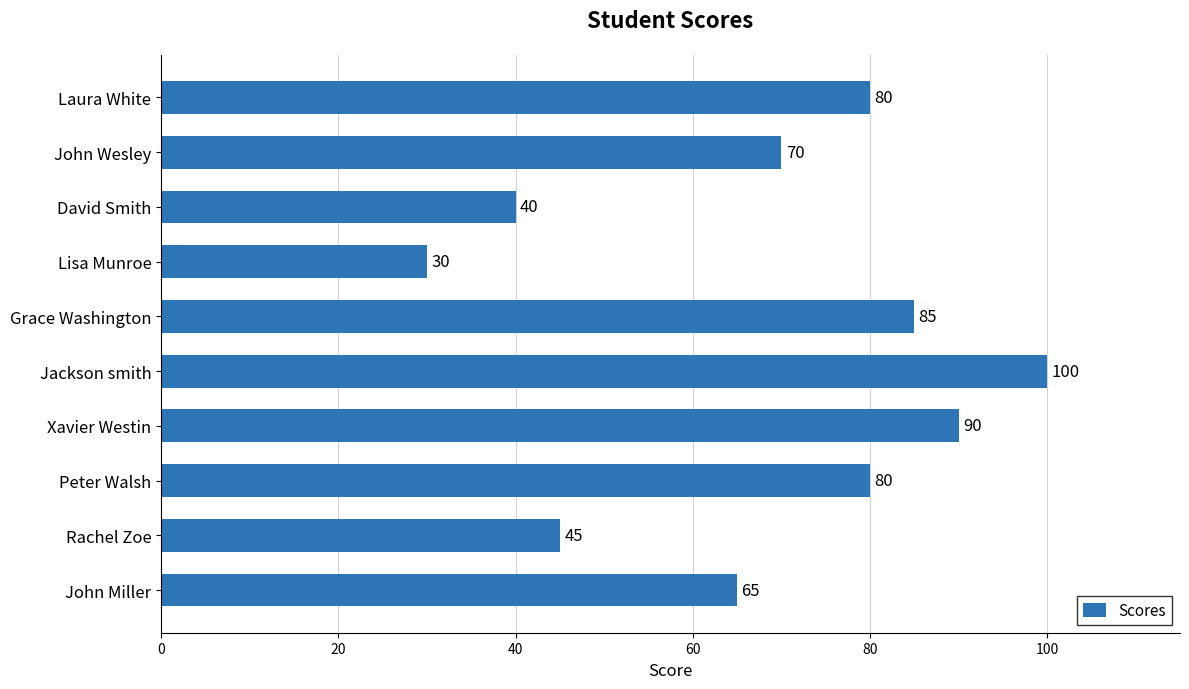

Where is the data nearest to the value 65?

John Miller